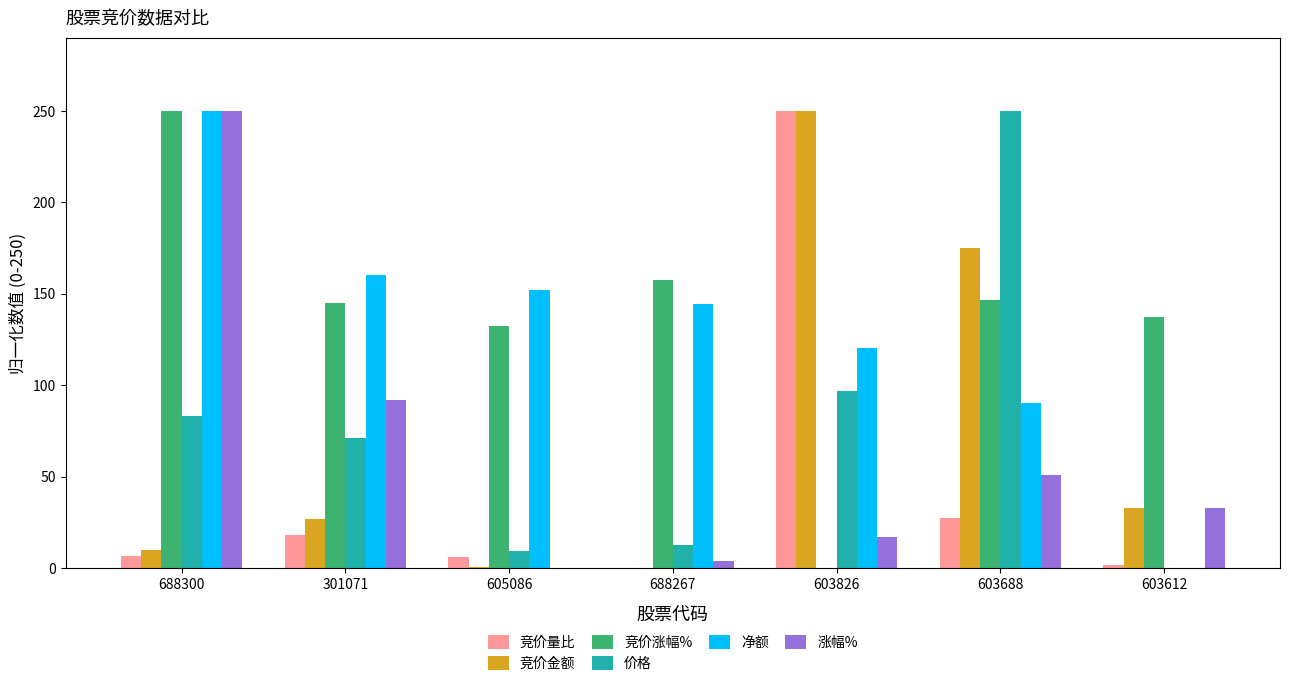

Where is 竞价涨幅% nearest to the value 125?

605086